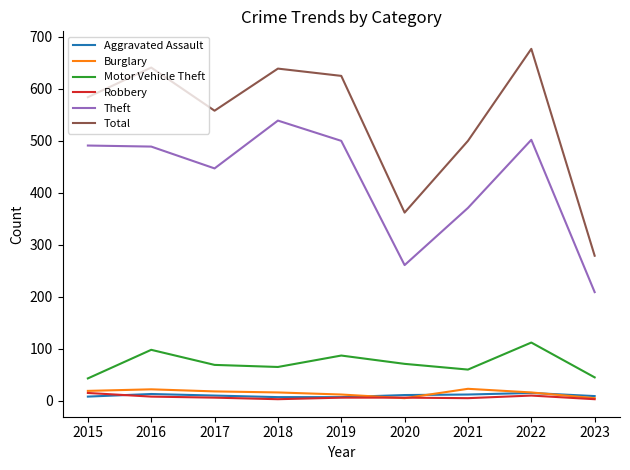

At how many categories does at least one series exceed 531?

6